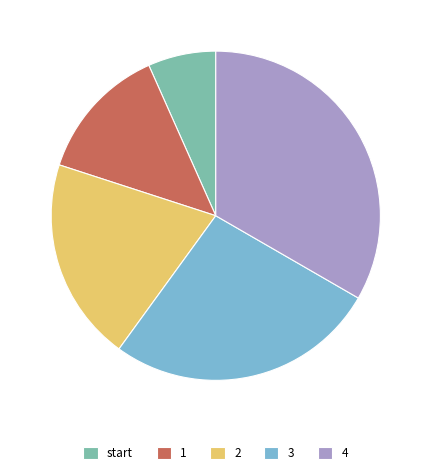

Count the number of slices in the pie.

5